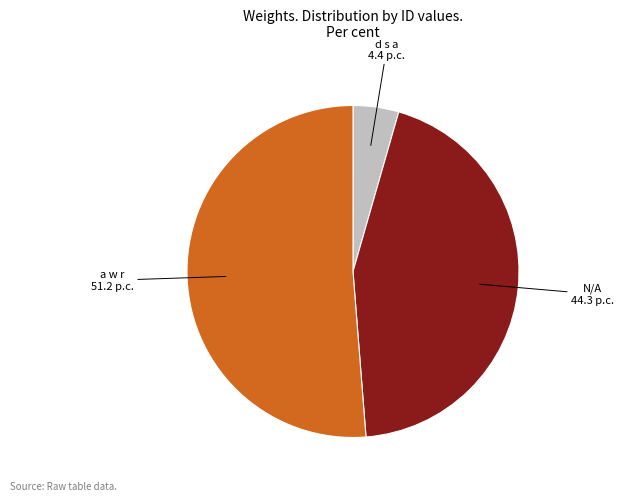

Does any single category account for the majority?

Yes